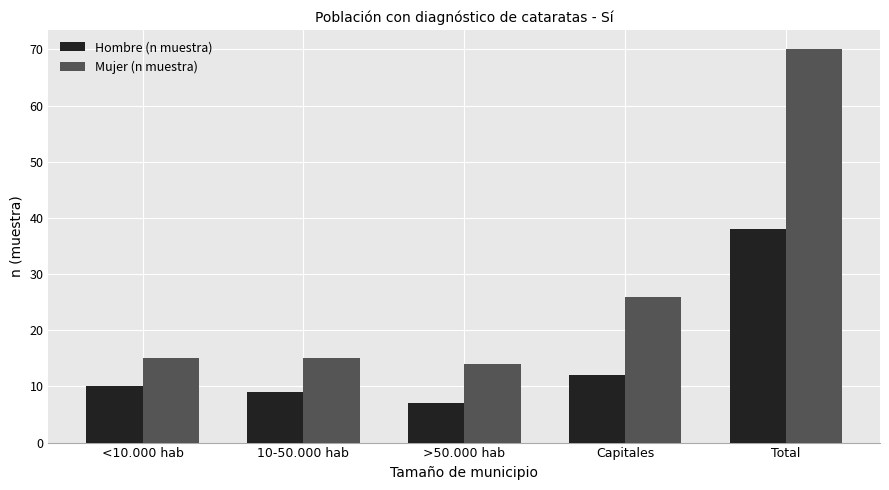

Is it true that Hombre (n muestra) equals 61 at Total?

False